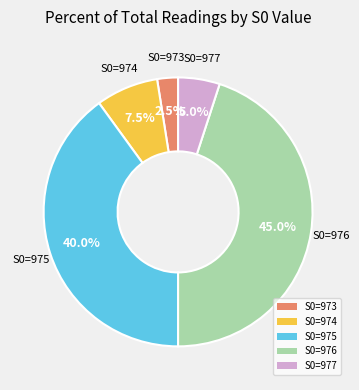

To the nearest percent, what is the average slice percentage?

20%